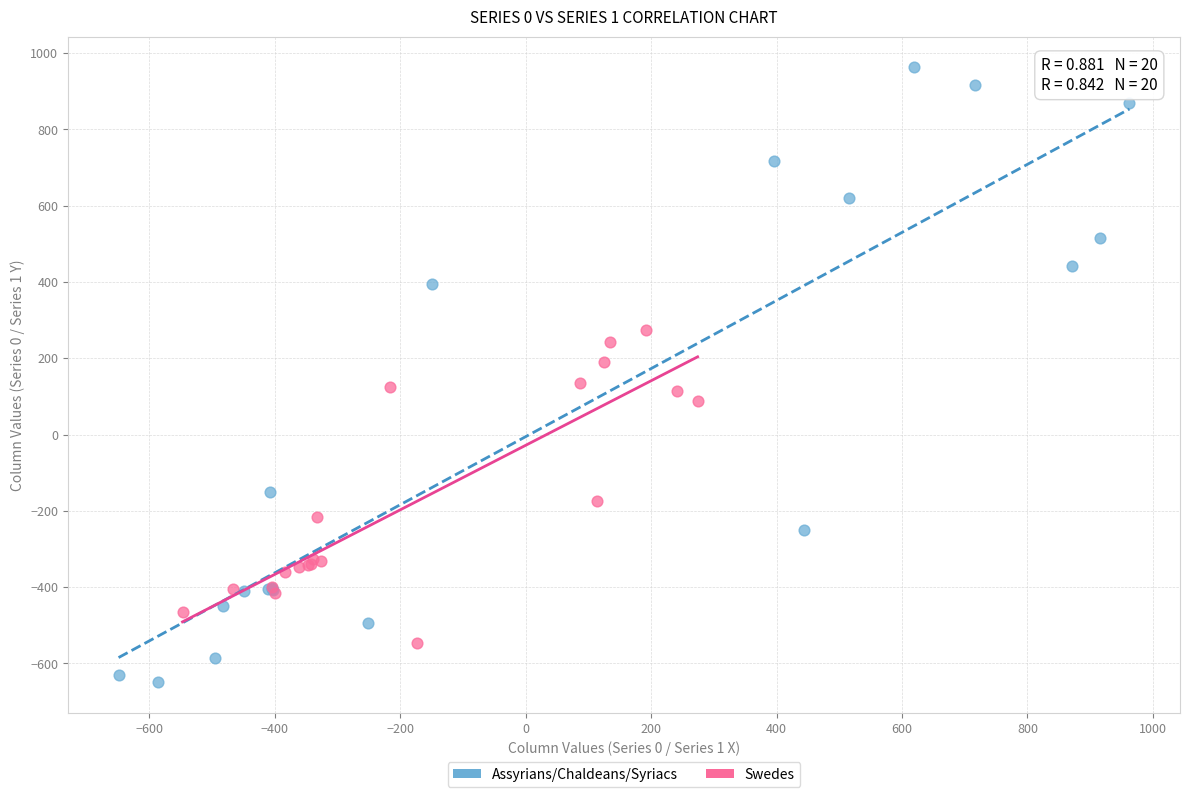

Which series has the largest Y range (max minus min)?

Assyrians/Chaldeans/Syriacs